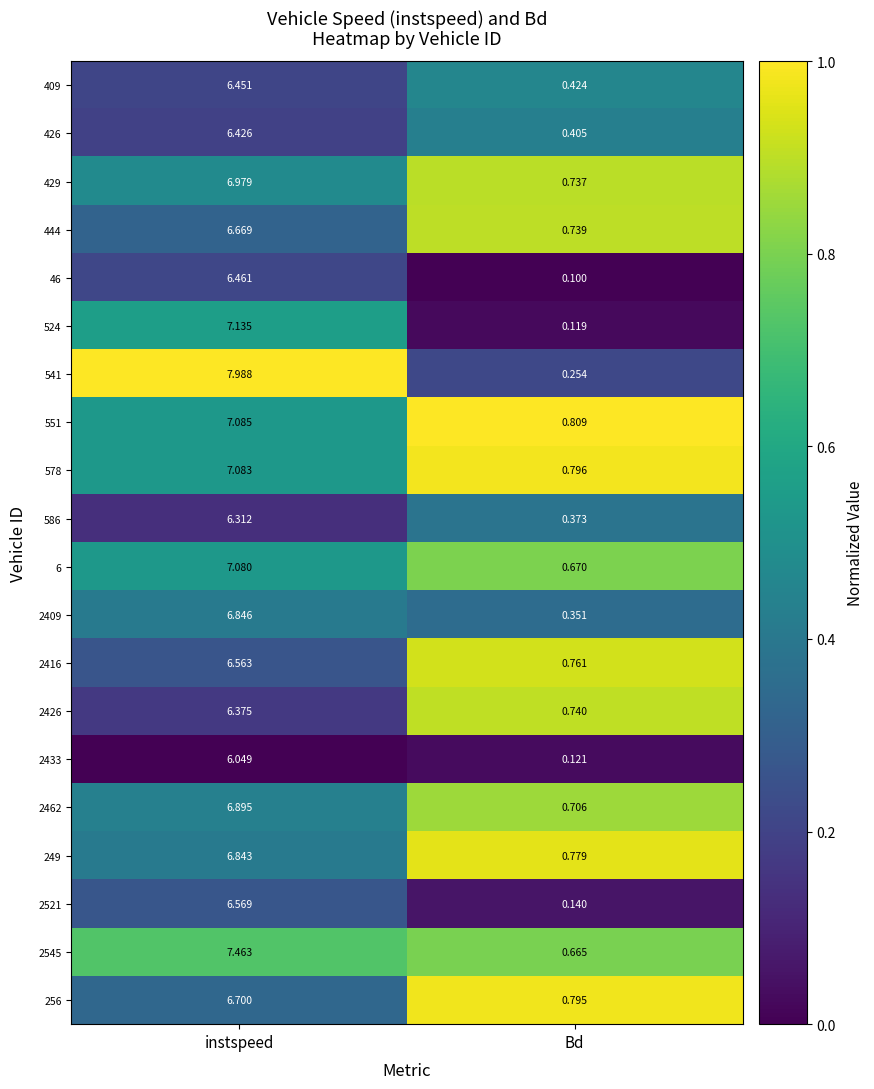

At which label does 6 reach its peak?

instspeed